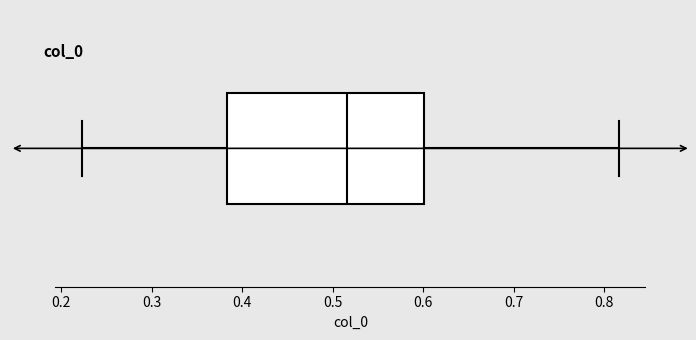

Transcribe this box plot: give where the median line is, the range the box spans, and where the two whiskers end, as read against the x-axis. The values are not printed on the chart, so give them approximately, as read against the axis.

median 0.52, box 0.38 to 0.60, whiskers 0.22 to 0.82